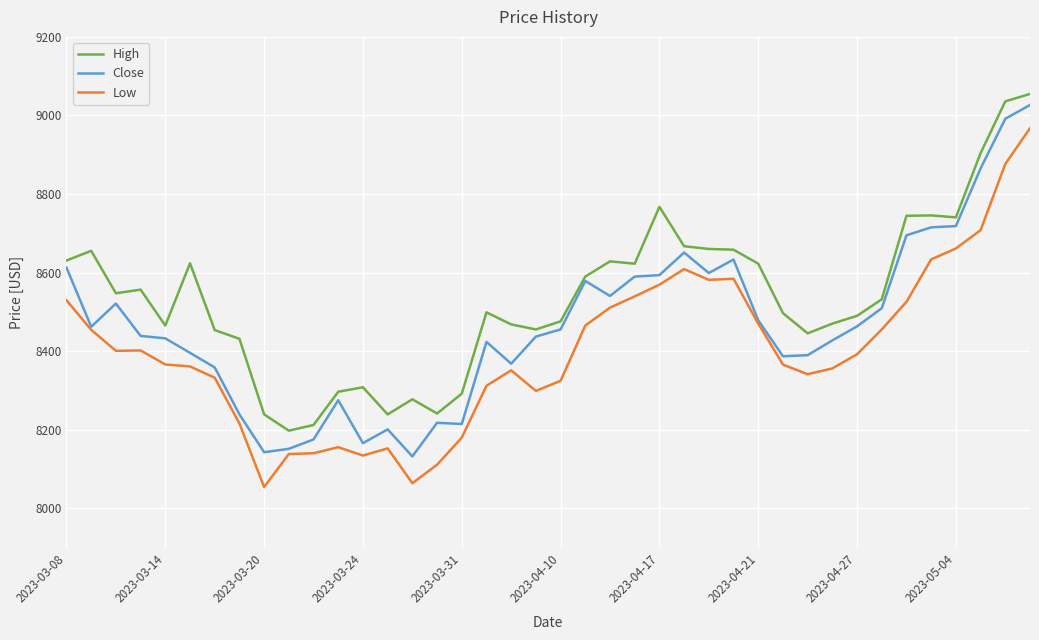

Rank the series by their average value, from highest to lowest.

High, Close, Low